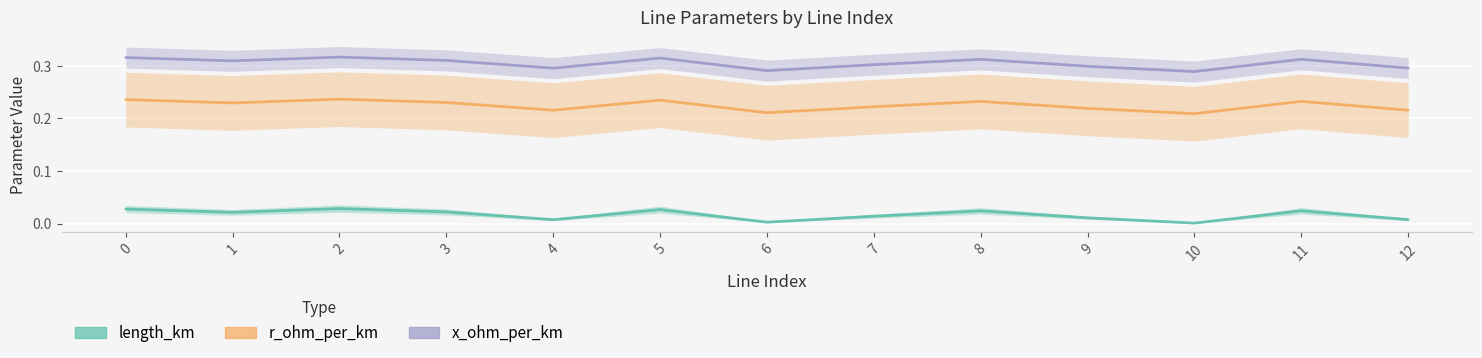

Reading left to right, what are all the values shown in this chart?

length_km: 0=0.0	1=0.0	2=0.0	3=0.0	4=0.0	5=0.0	6=0.0	7=0.0	8=0.0	9=0.0	10=0.0	11=0.0	12=0.0
r_ohm_per_km: 0=0.2	1=0.2	2=0.2	3=0.2	4=0.2	5=0.2	6=0.2	7=0.2	8=0.2	9=0.2	10=0.2	11=0.2	12=0.2
x_ohm_per_km: 0=0.3	1=0.3	2=0.3	3=0.3	4=0.3	5=0.3	6=0.3	7=0.3	8=0.3	9=0.3	10=0.3	11=0.3	12=0.3